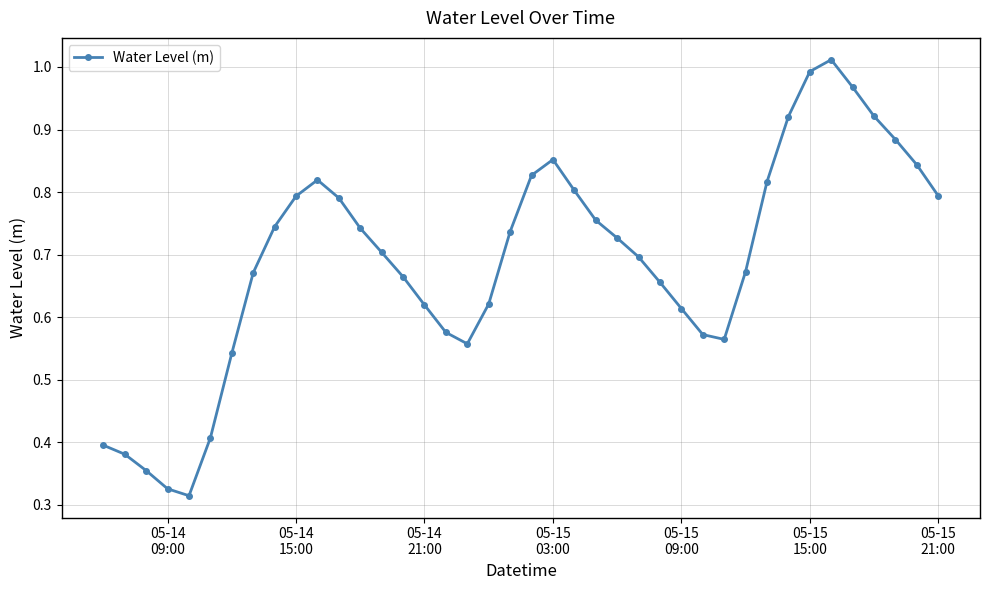

What is the sum of all values?

27.7